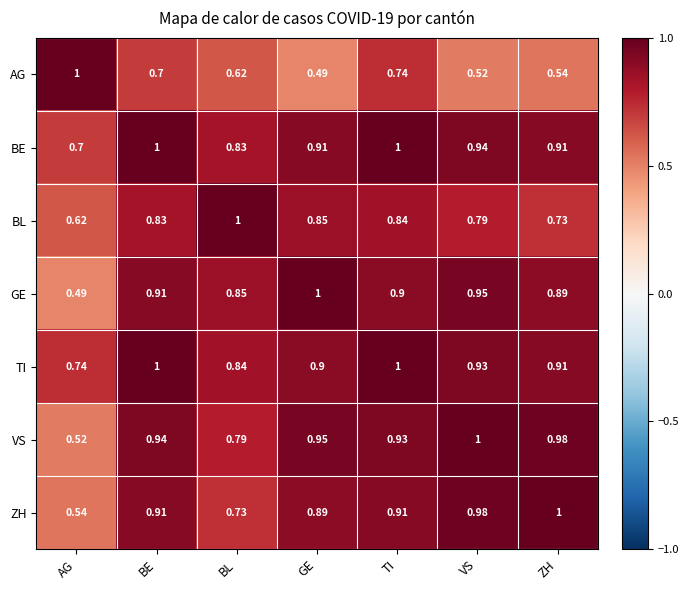

At which category is the sum across all series the highest?

TI